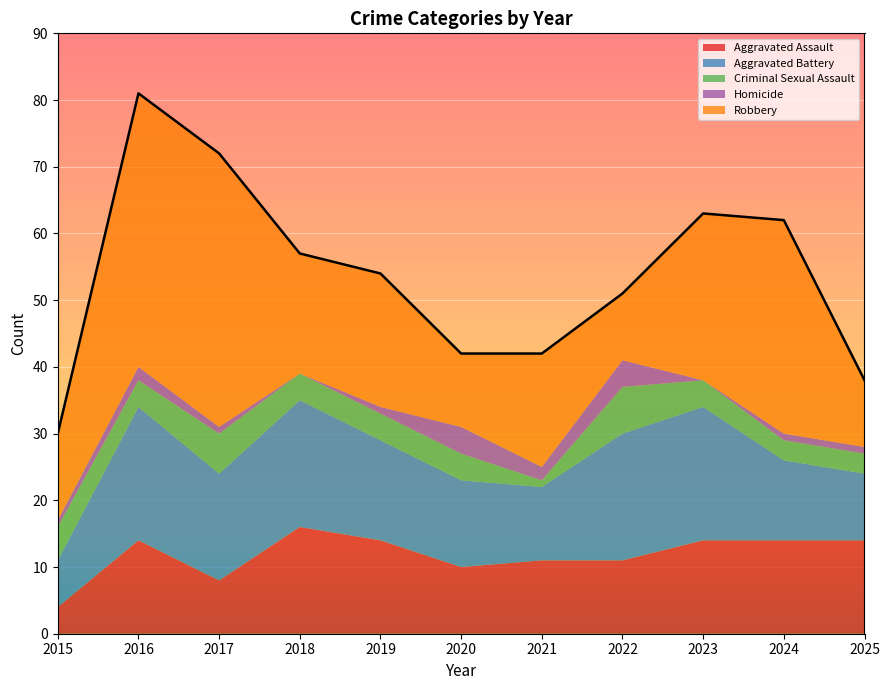

Rank the categories by Aggravated Battery value from lowest to highest.

2015, 2025, 2021, 2024, 2020, 2019, 2017, 2018, 2022, 2016, 2023